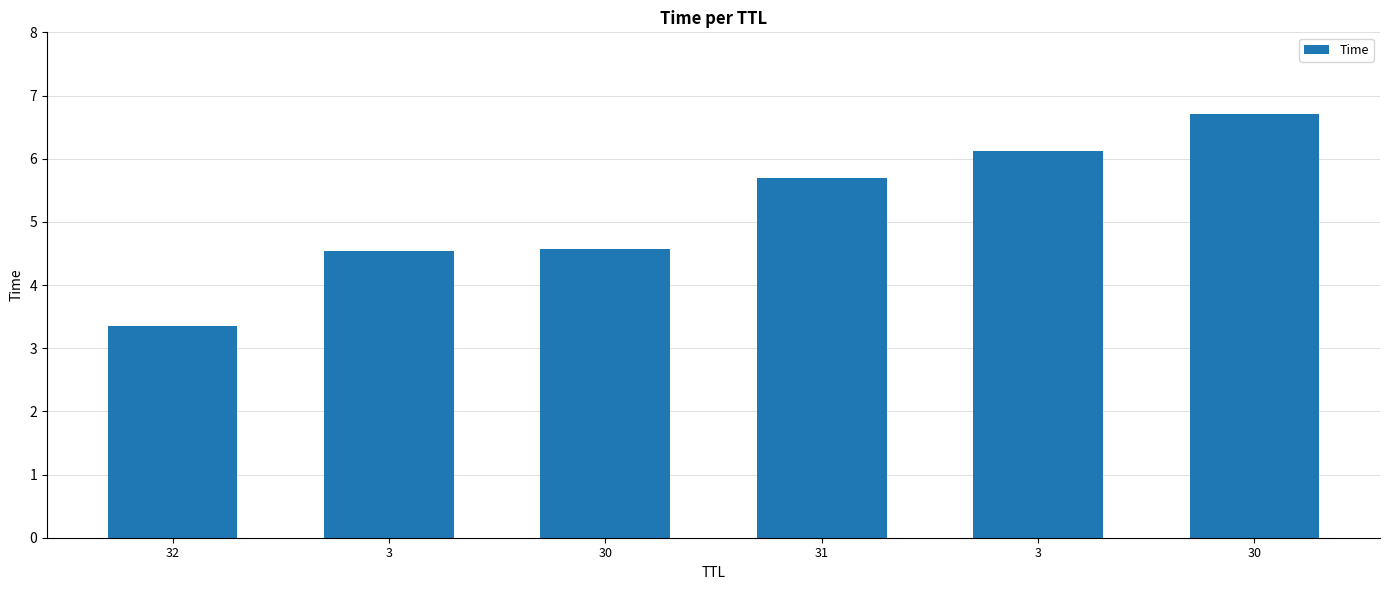

What is the change in value from 30 to 3?

+1.6